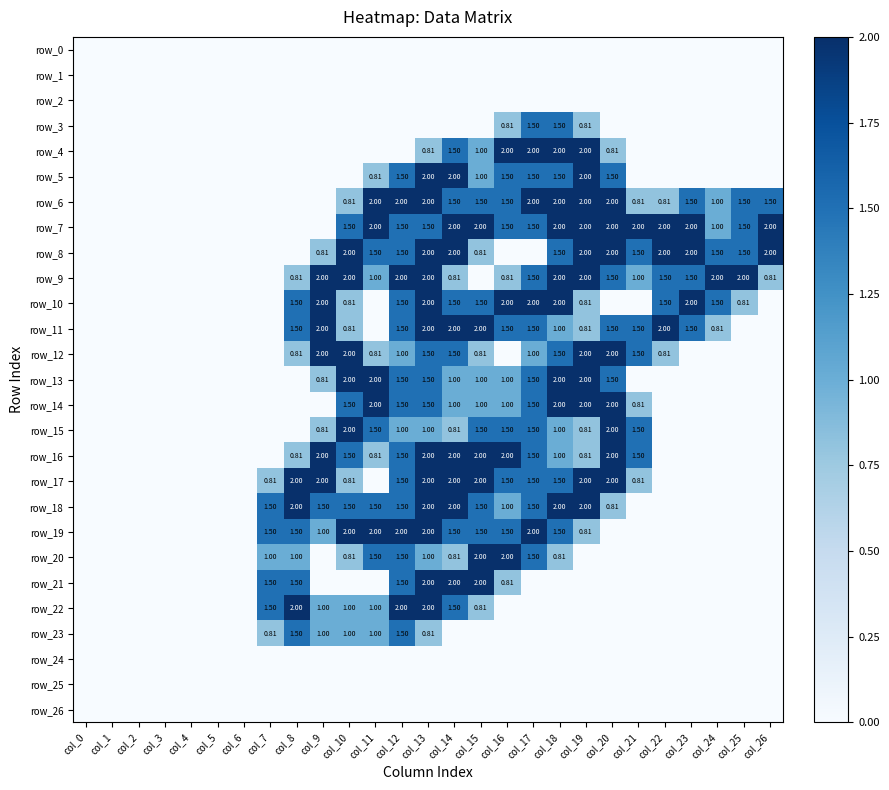

List the series in order of their peak value, highest first.

row_4, row_5, row_6, row_7, row_8, row_9, row_10, row_11, row_12, row_13, row_14, row_15, row_16, row_17, row_18, row_19, row_20, row_21, row_22, row_3, row_23, row_0, row_1, row_2, row_24, row_25, row_26